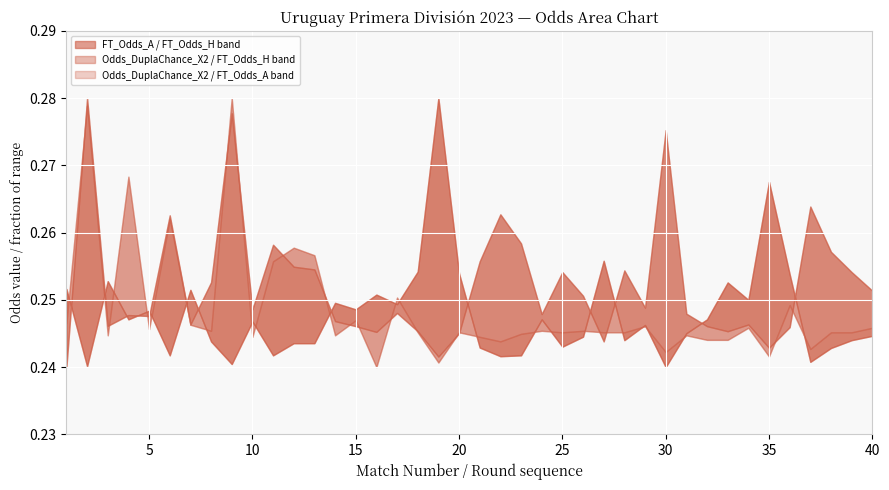

True or false: Odds_DuplaChance_X2 and FT_Odds_H intersect in this chart.

True